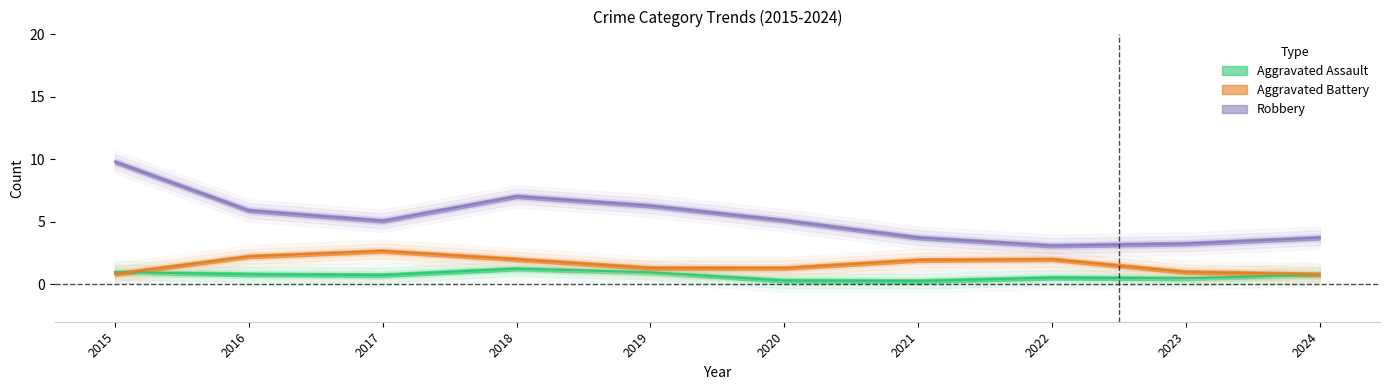

At how many categories does at least one series exceed 2?

10